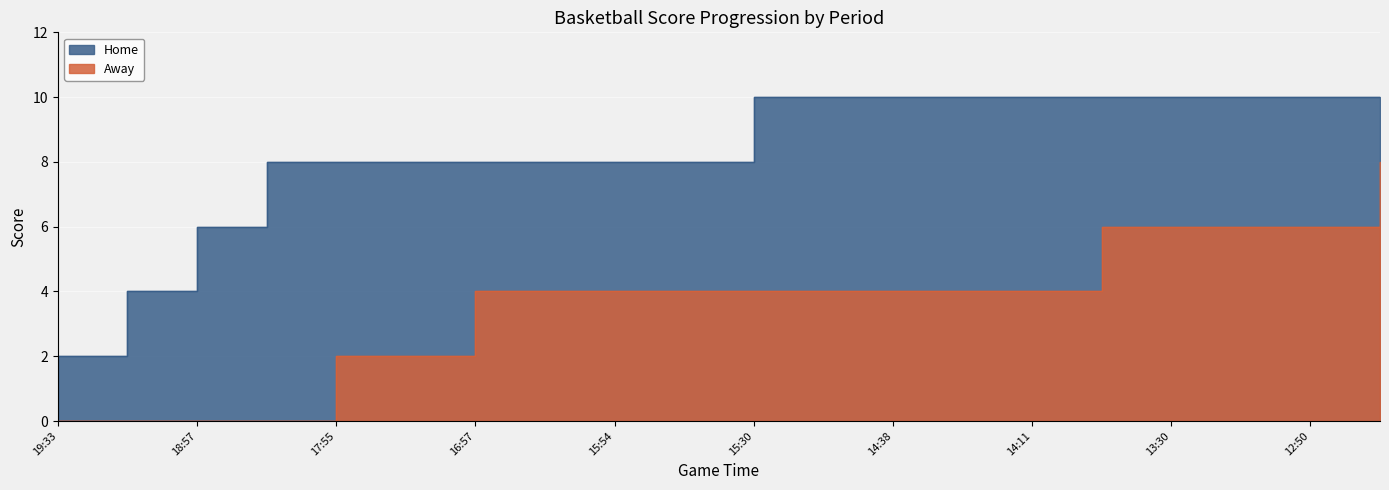

True or false: Home and Away cross at least once.

False